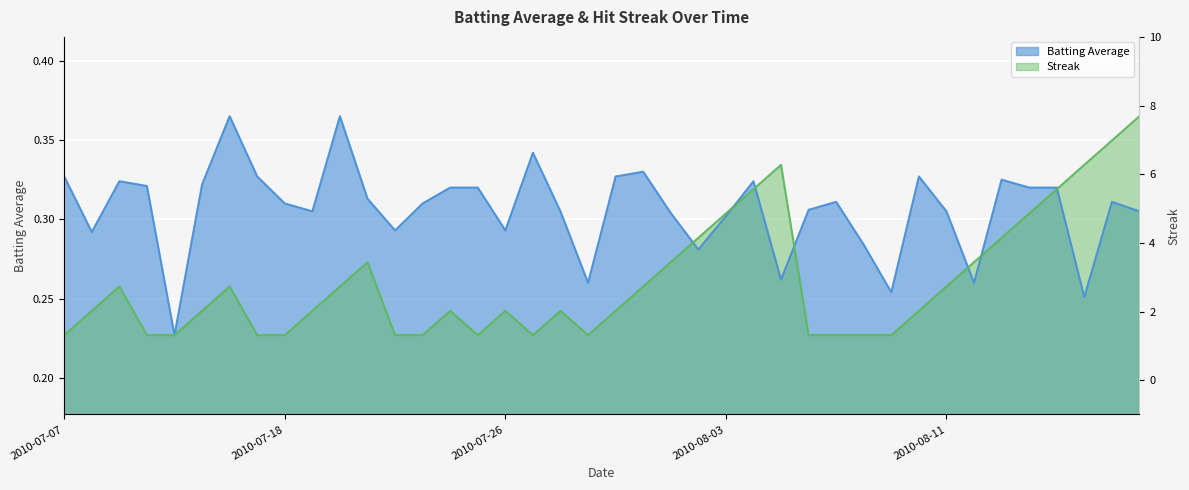

What is the approximate value of Batting Average1 at 2010-08-09?

0.3